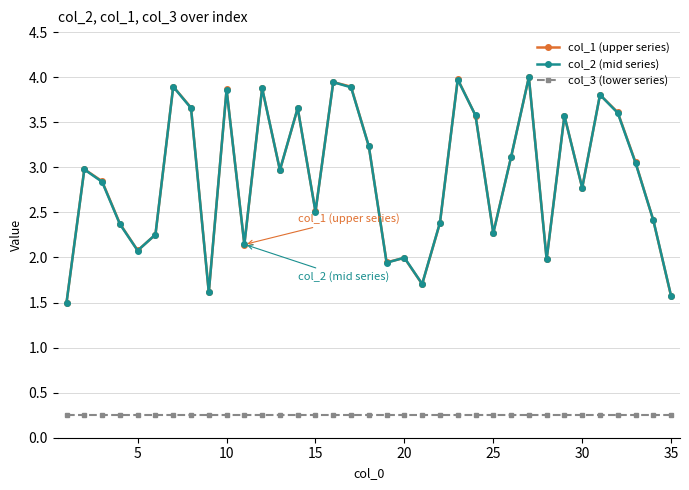

True or false: col_2 (mid series) has more than 1 interior local peaks.

True